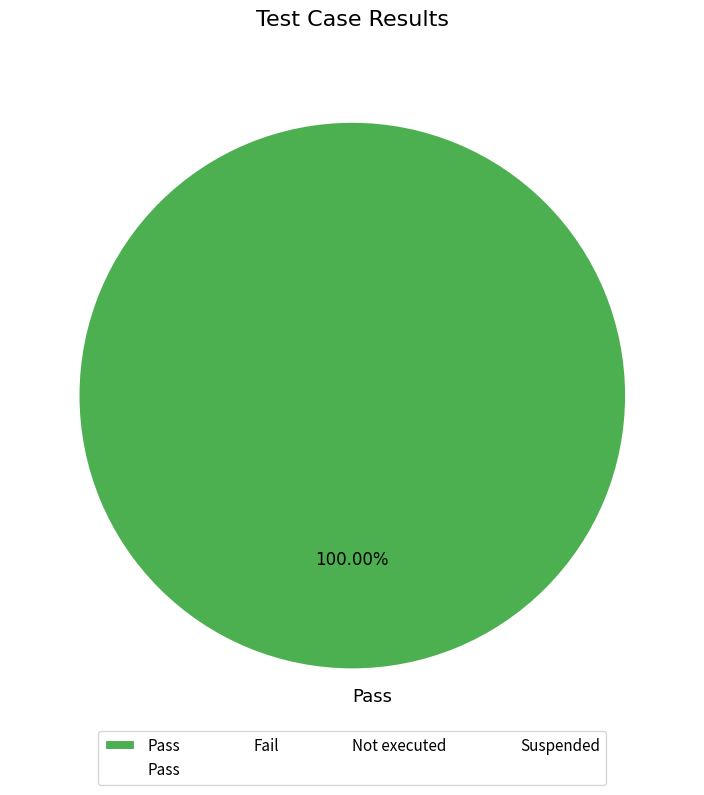

Rank the categories by value from lowest to highest.

Pass